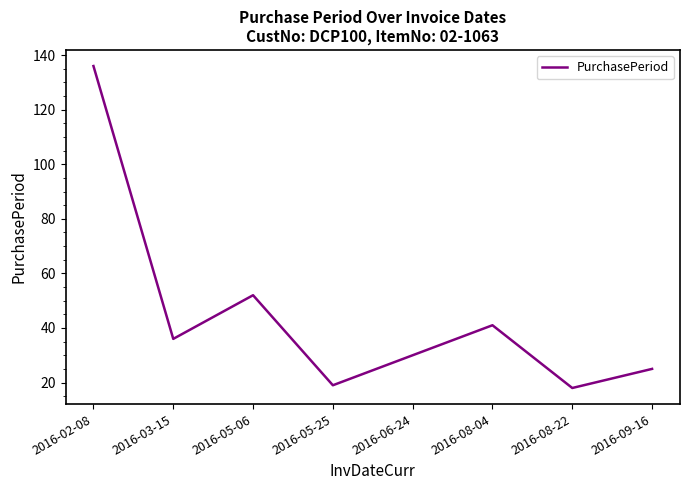

How many series are shown in this chart?

1